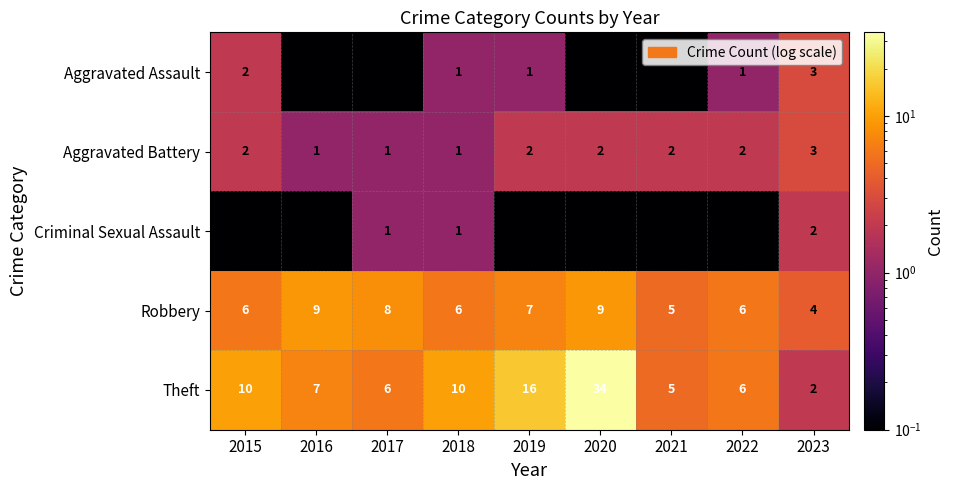

At how many categories does at least one series exceed 32?

1